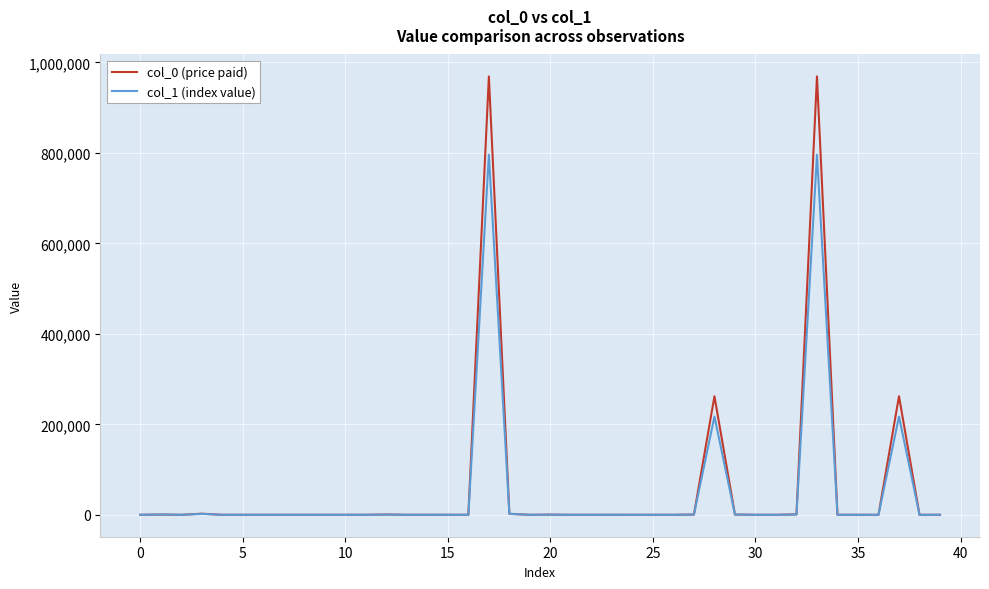

Rank the series by their maximum value, from lowest to highest.

col_1 (index value), col_0 (price paid)